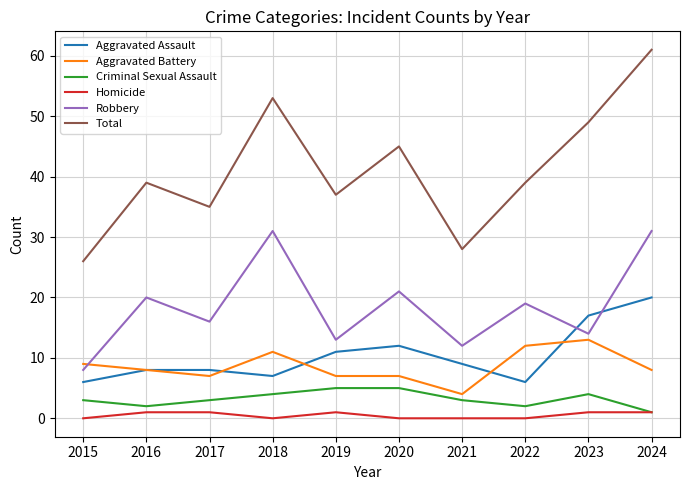

What is the maximum value shown in the chart?

61